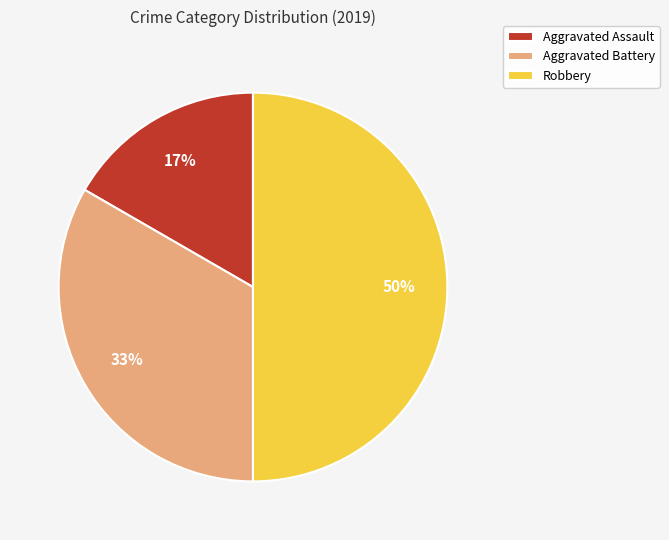

To the nearest percent, what is the difference between the largest and smallest slice percentages?

33%